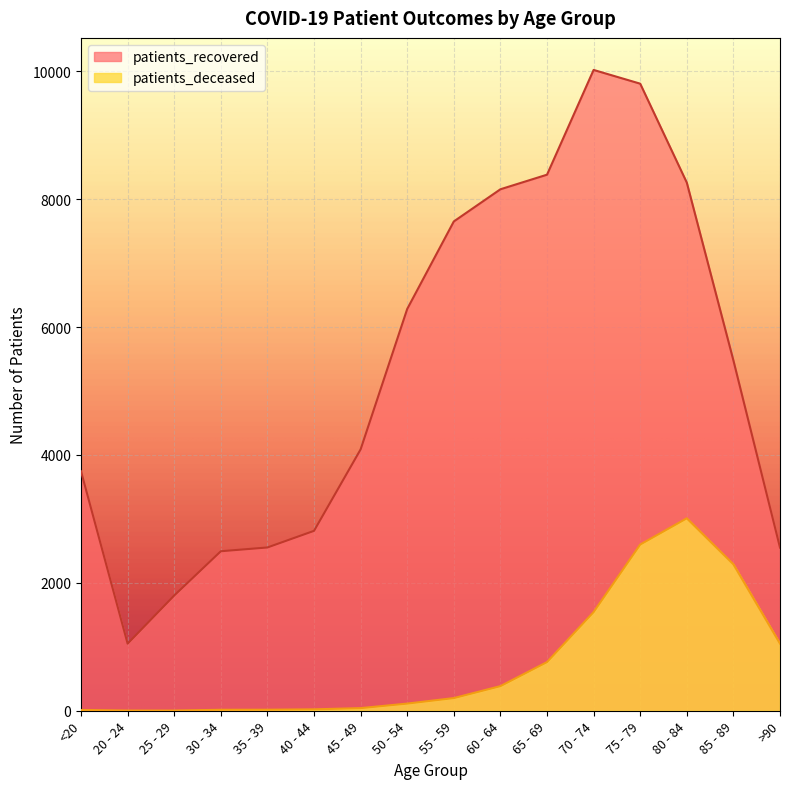

What are all the series names shown in the legend?

patients_recovered, patients_deceased